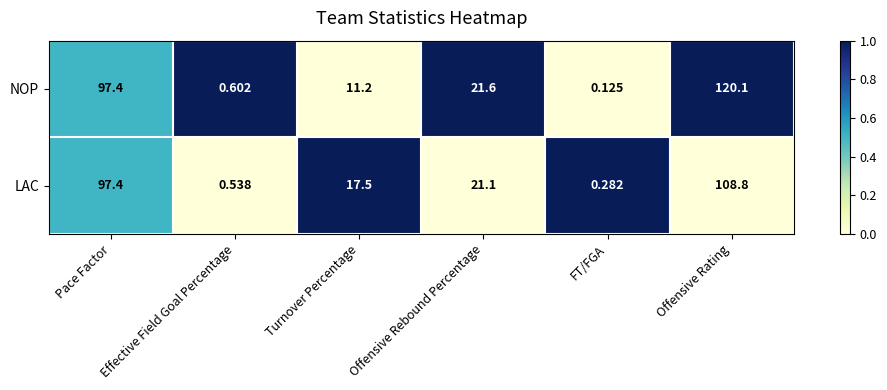

Which label corresponds to the smallest value in the chart?

FT/FGA